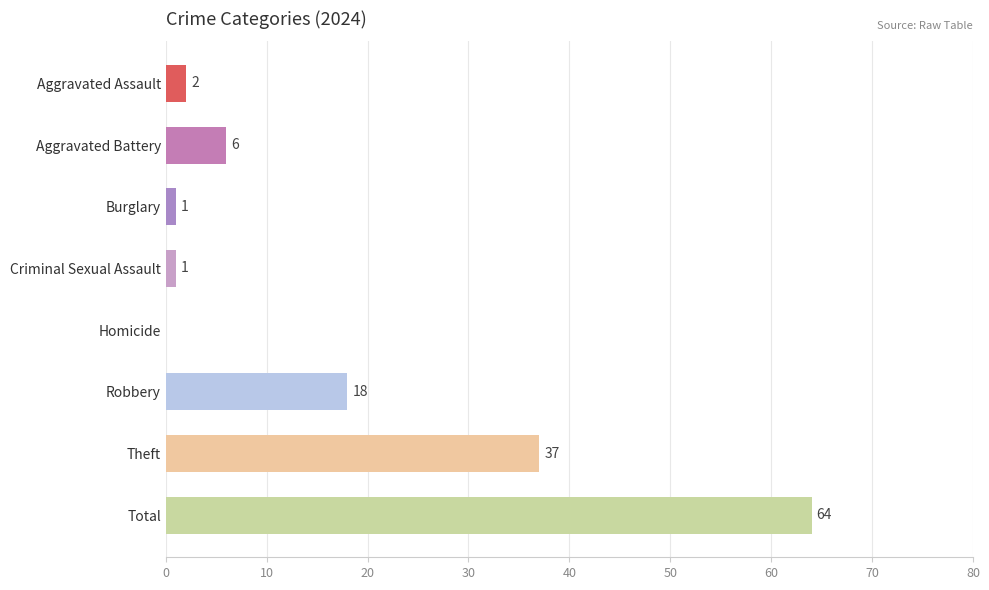

What is the sum of all values?

129